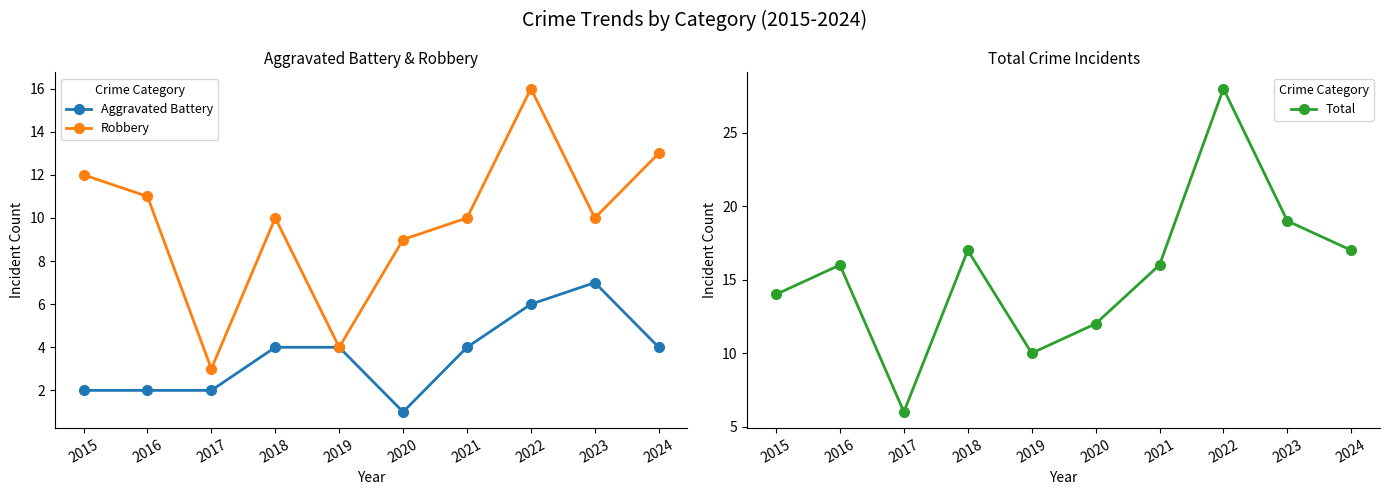

True or false: Aggravated Battery and Robbery cross at least once.

False